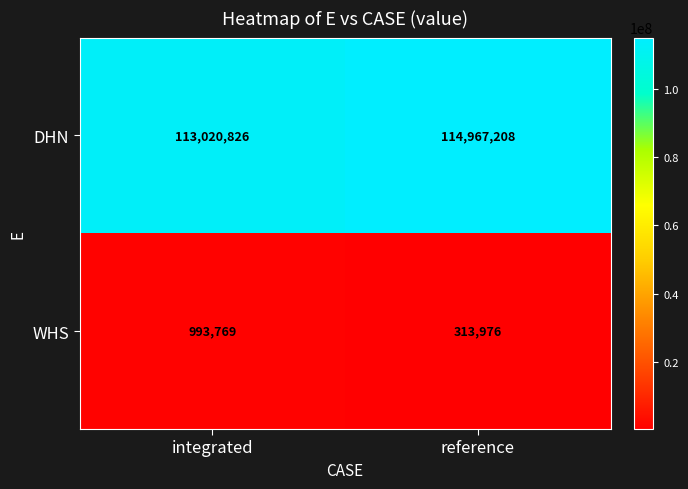

Which series has the largest range (max minus min)?

DHN